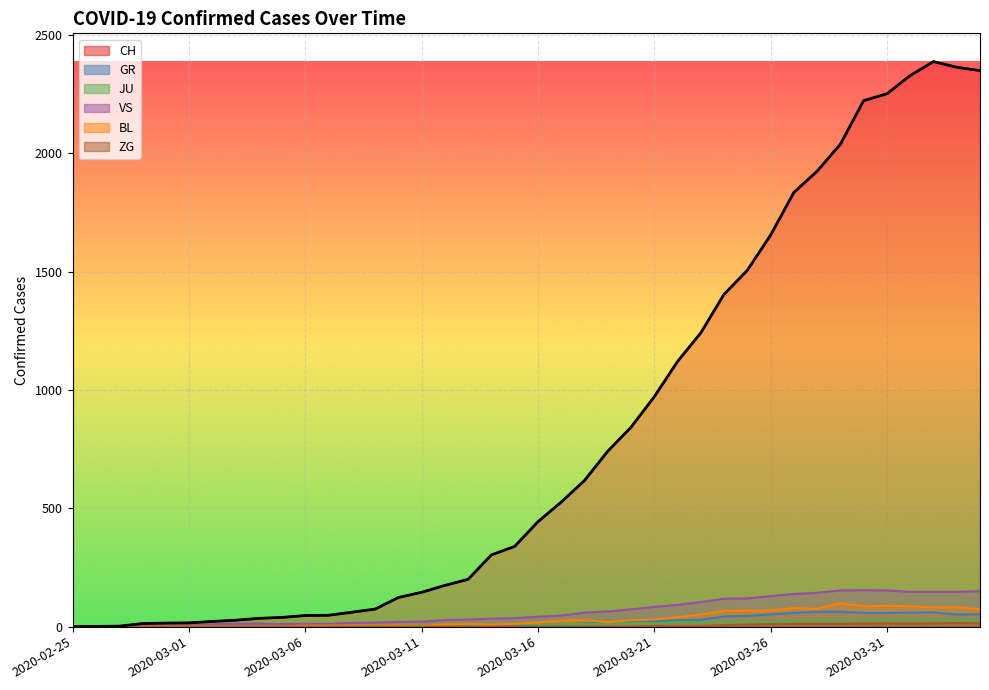

Does the chart display data point markers on the line(s)?

No